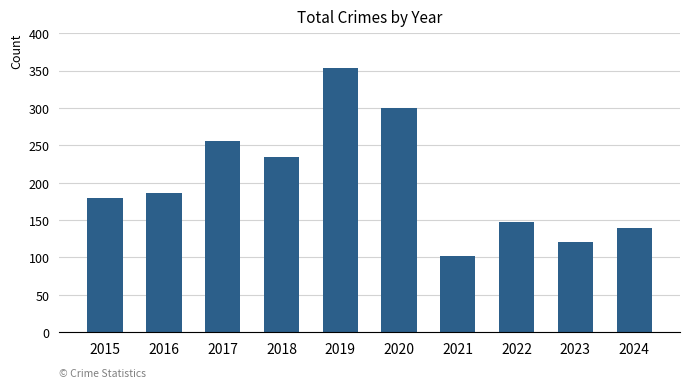

How many series are shown in this chart?

1